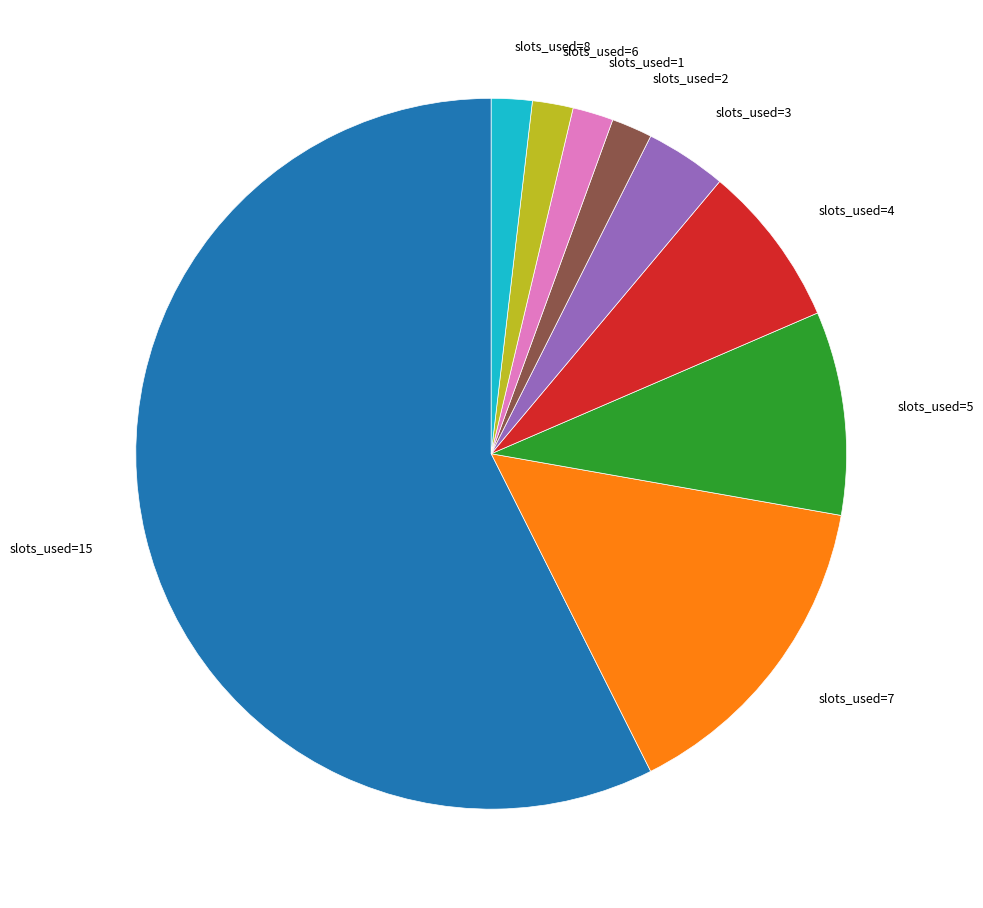

Is there a majority slice in this chart?

Yes